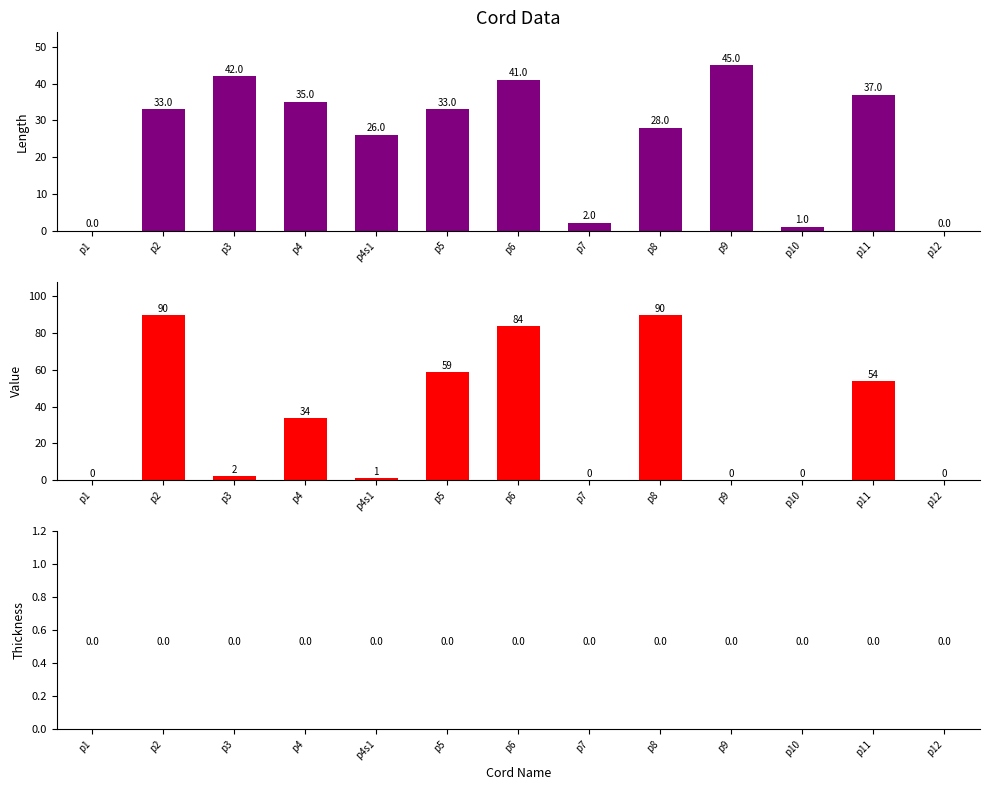

The value of Thickness at p4 is 0. True or false?

True